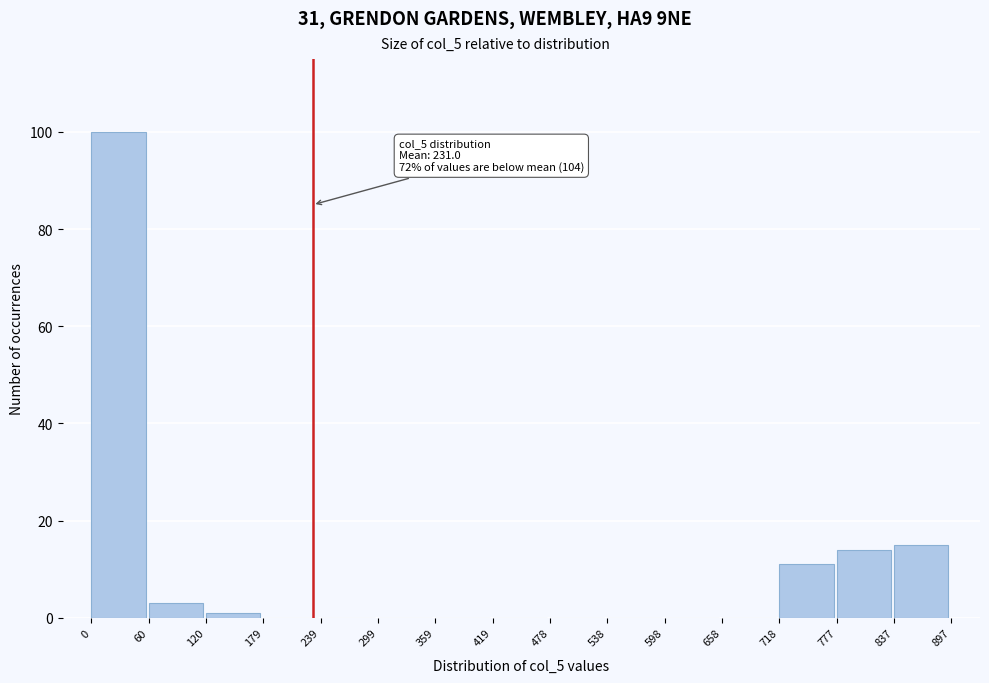

Which range on the x-axis has the tallest bar?

0 to 60